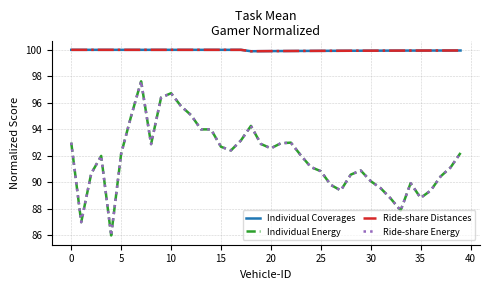

At which label is Individual Coverages closest to 99?

18